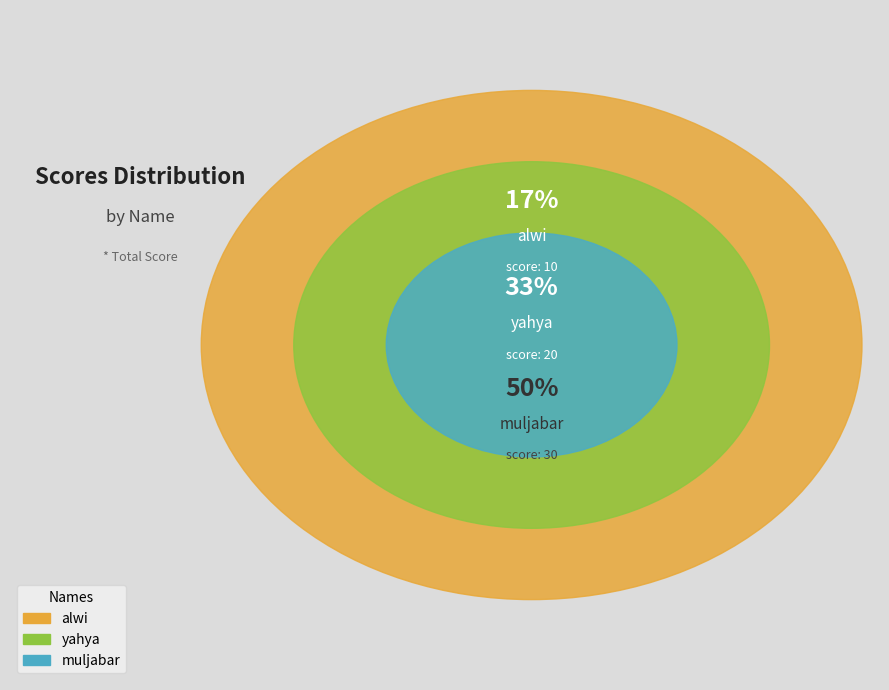

To the nearest percent, what is the average slice percentage?

33%